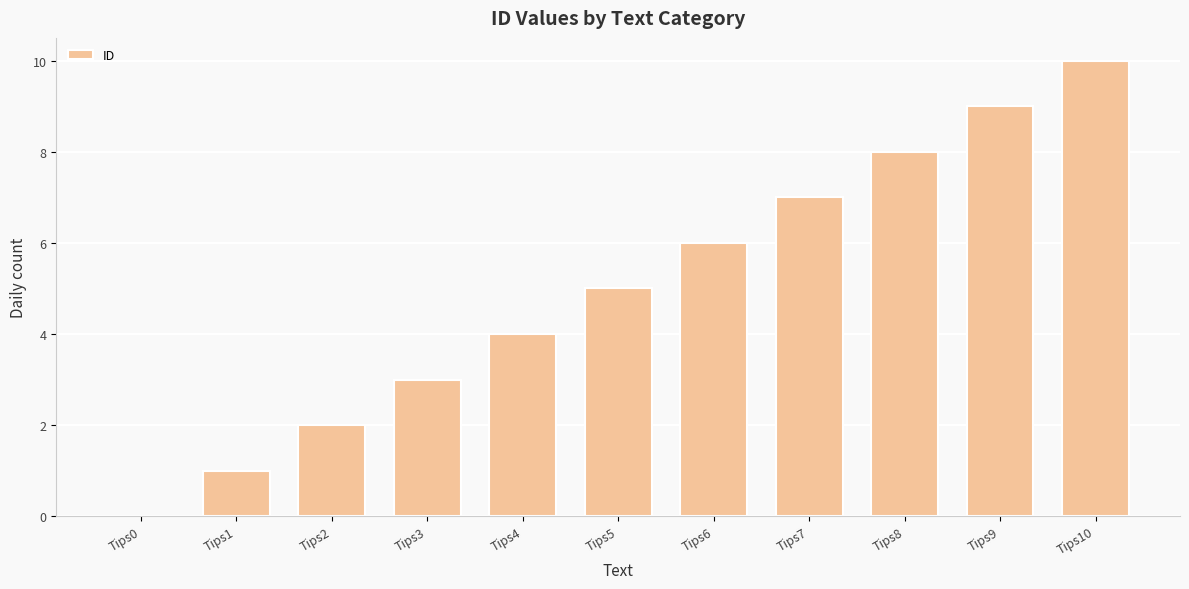

Which category has the highest value across all series?

Tips10